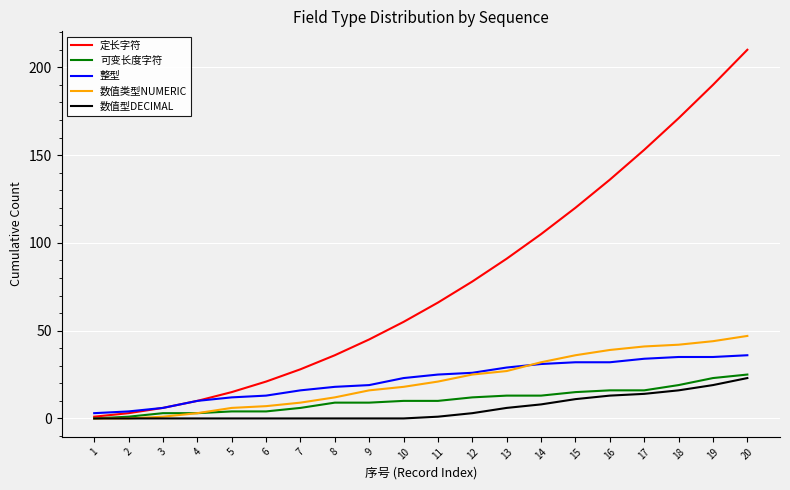

How many categories are shown in the chart?

20